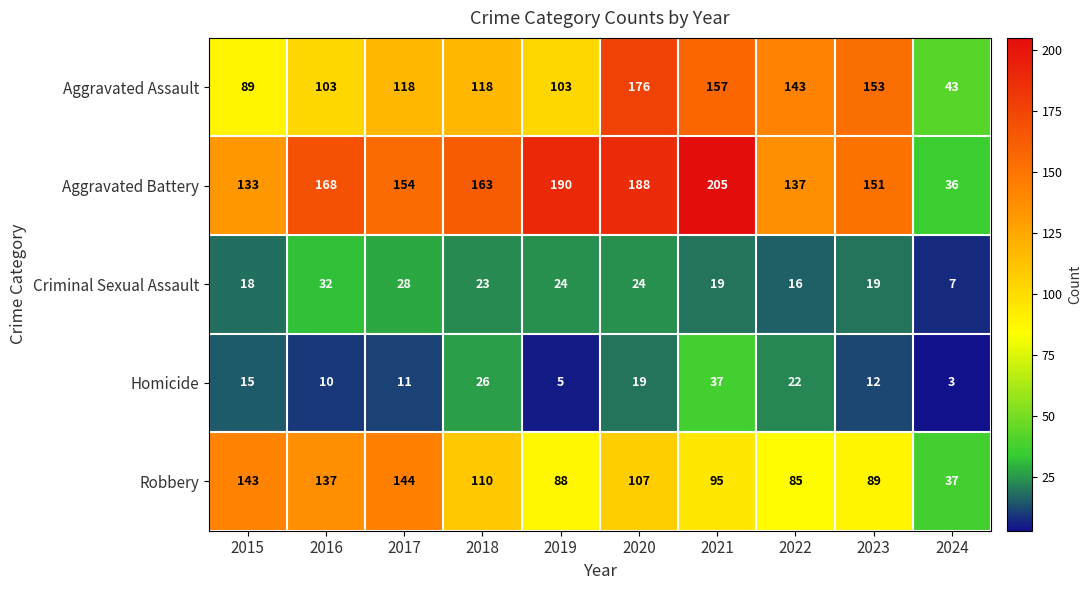

At 2023, list the series in order from largest to smallest.

Aggravated Assault, Aggravated Battery, Robbery, Criminal Sexual Assault, Homicide